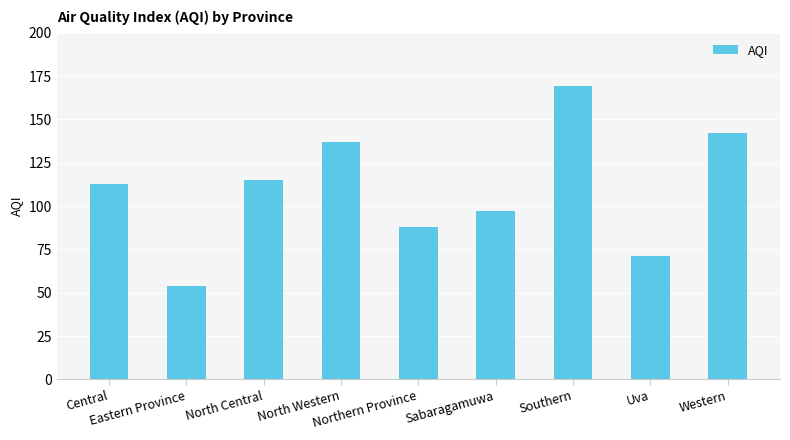

Are the bars grouped side by side (vs. stacked)?

No